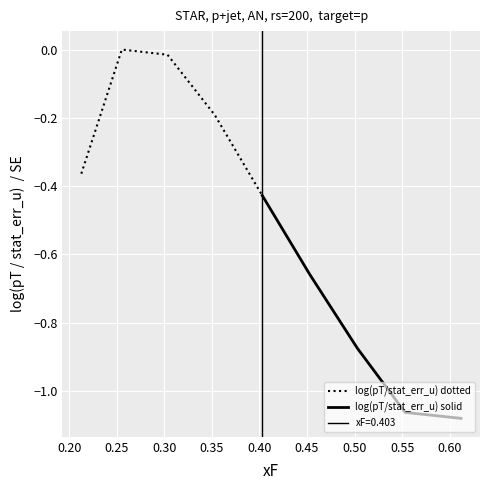

List the series in order of their peak value, lowest first.

log(pT/stat_err_u) solid, log(pT/stat_err_u) dotted